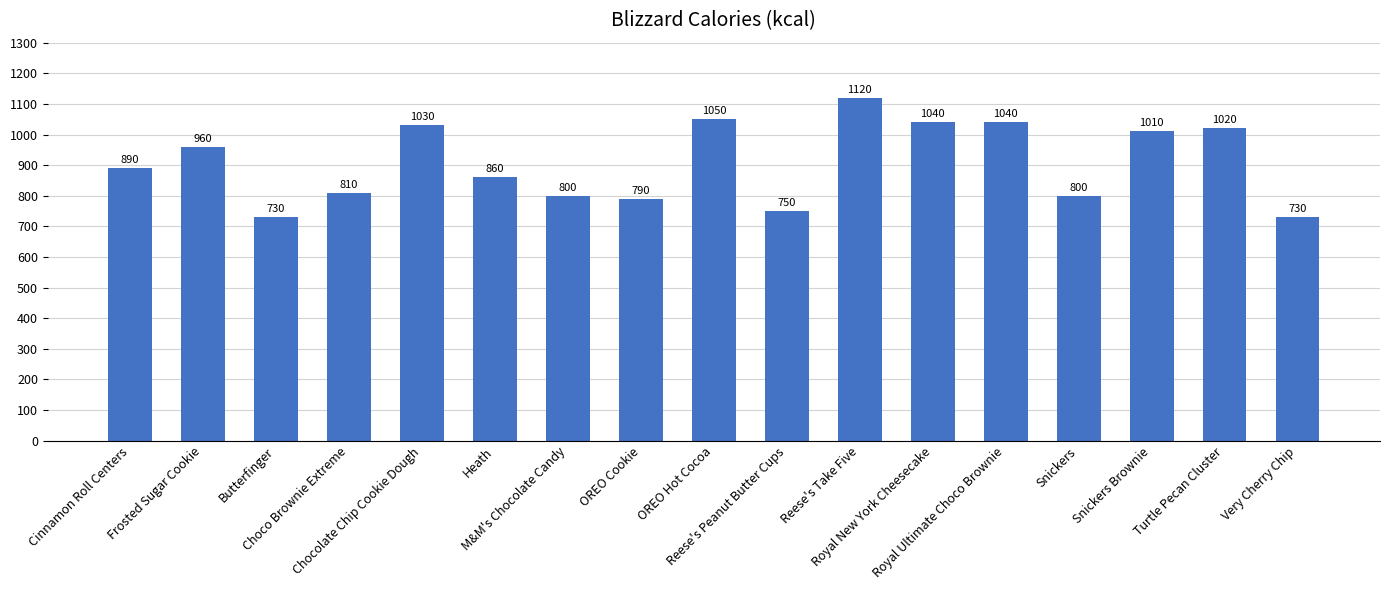

What is the maximum value shown in the chart?

1120